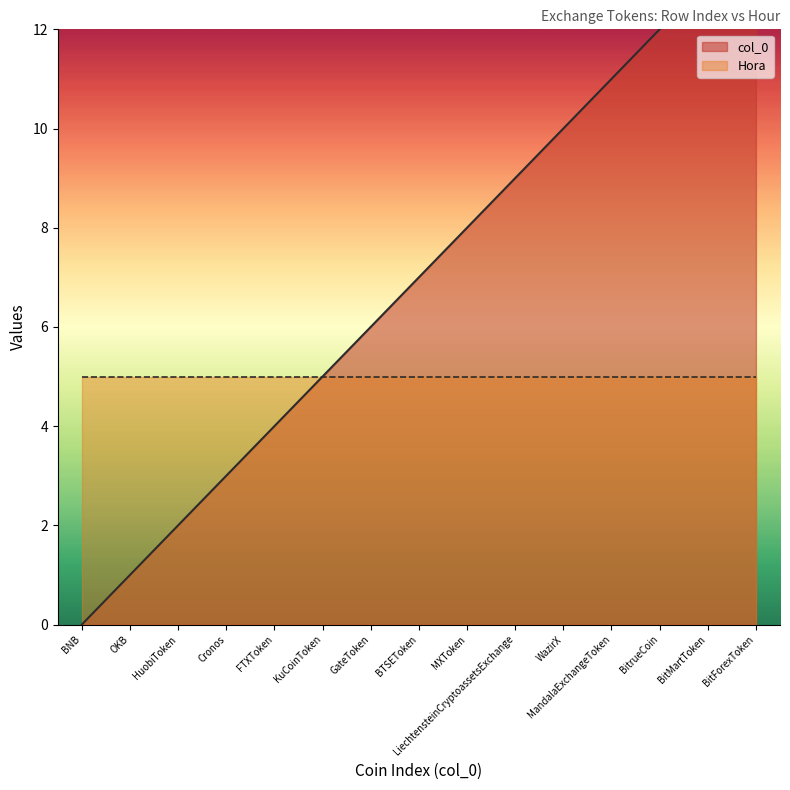

What is the greatest value displayed?

14